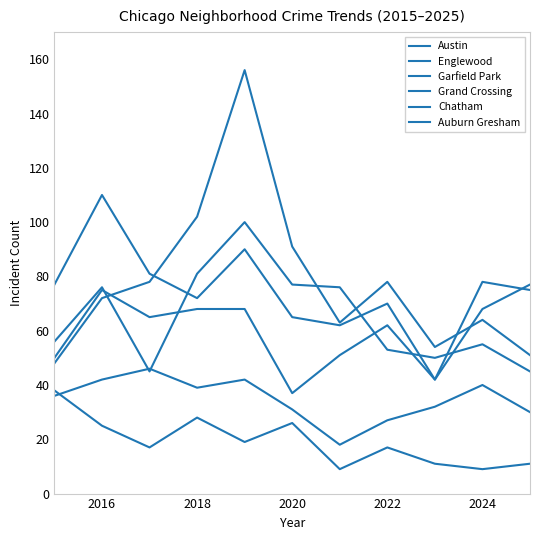

Is this an area chart (filled region under the line)?

No